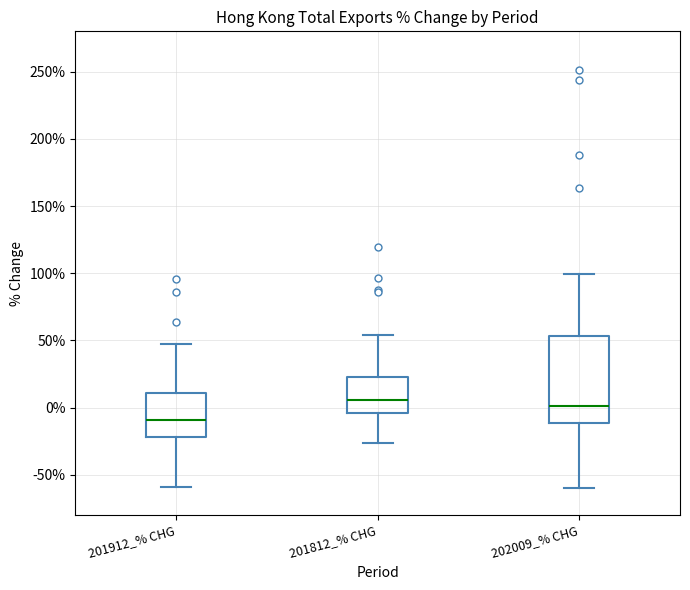

Reading left to right, transcribe this box plot: for each box, give where its median line is, the range the box spans, and where its two whiskers end, as read against the y-axis. The values are not printed on the chart, so give them approximately, as read against the axis.

201912_% CHG: median -10, box -20 to 10, whiskers -60 to 45
201812_% CHG: median 5, box -5 to 25, whiskers -25 to 55
202009_% CHG: median 0, box -10 to 55, whiskers -60 to 100